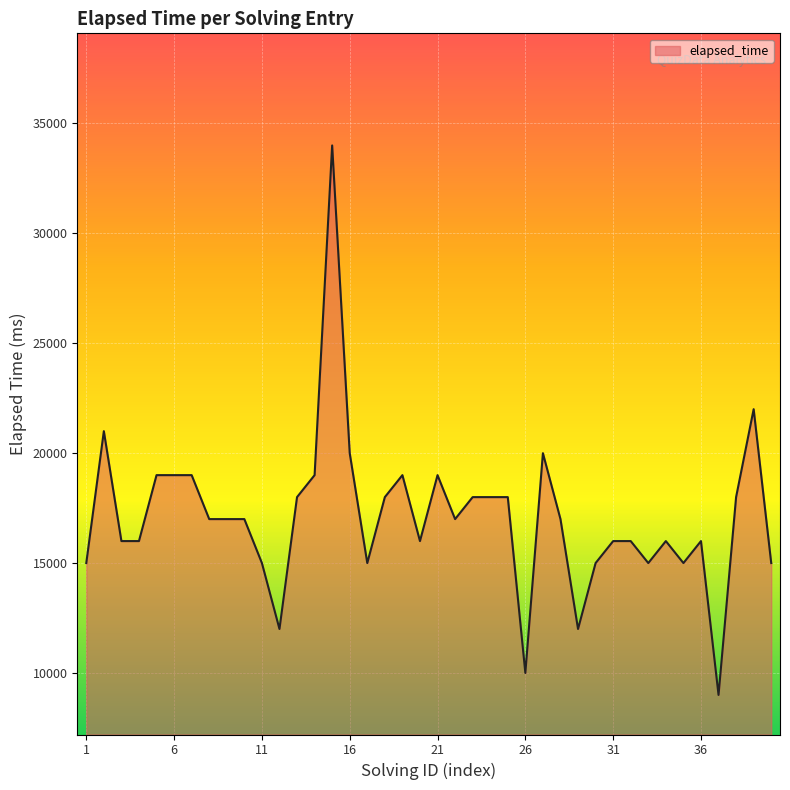

What is the difference between the maximum and minimum values?

25000